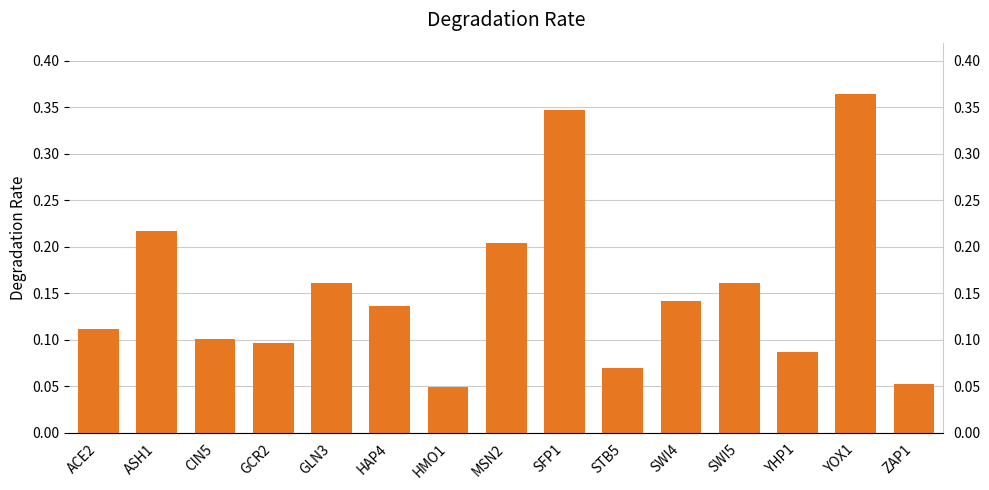

Which category has the highest value across all series?

YOX1